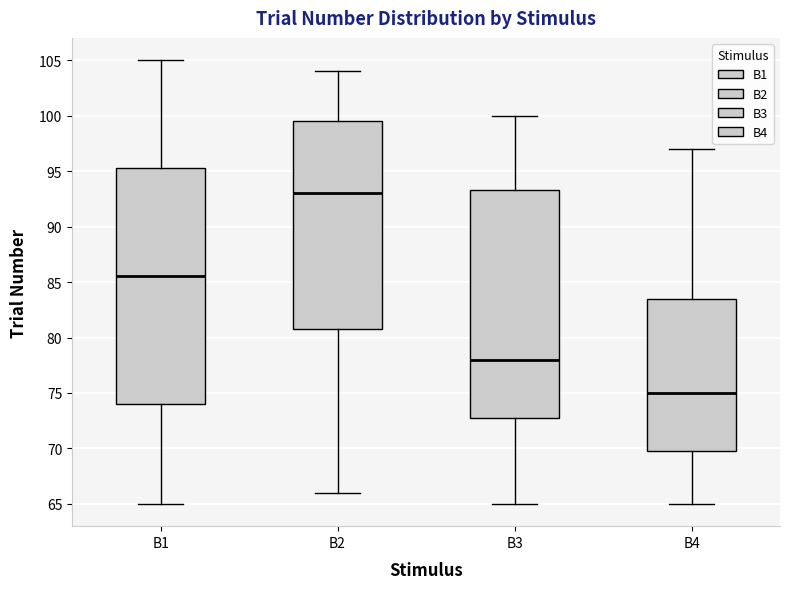

Reading left to right, transcribe this box plot: for each box, give where its median line is, the range the box spans, and where its two whiskers end, as read against the y-axis. The values are not printed on the chart, so give them approximately, as read against the axis.

B1: median 85.5, box 74.0 to 95.5, whiskers 65.0 to 105.0
B2: median 93.0, box 81.0 to 99.5, whiskers 66.0 to 104.0
B3: median 78.0, box 73.0 to 93.5, whiskers 65.0 to 100.0
B4: median 75.0, box 70.0 to 83.5, whiskers 65.0 to 97.0